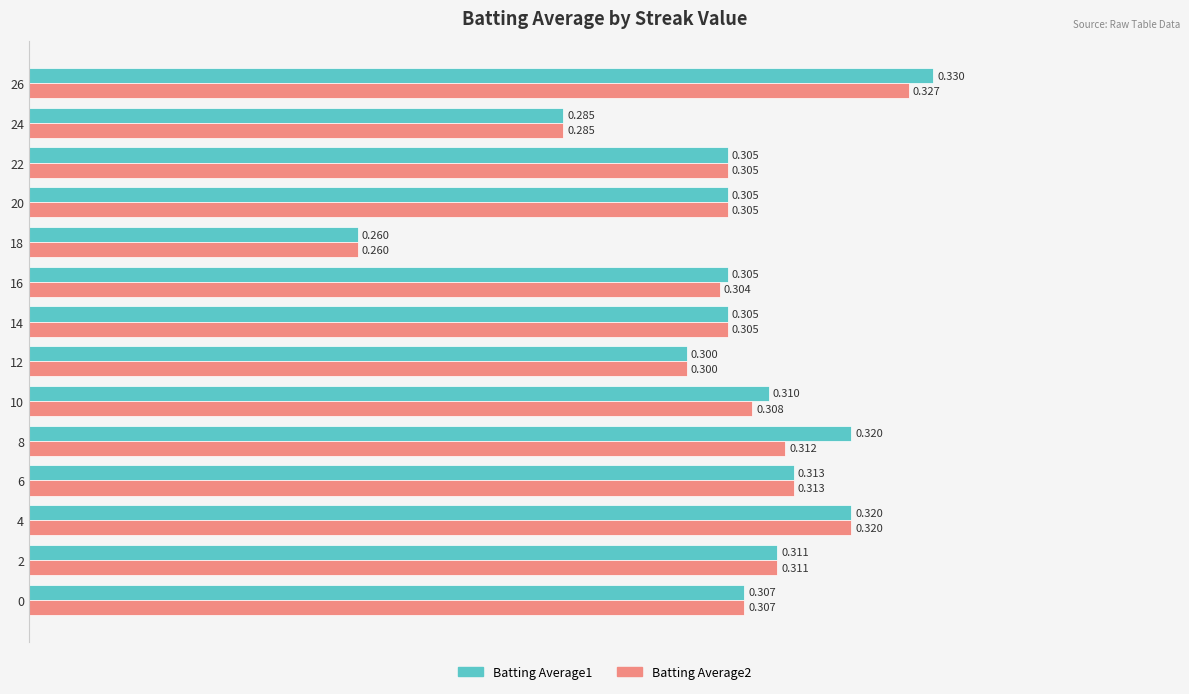

Which category has the highest value in the Batting Average1 series?

26